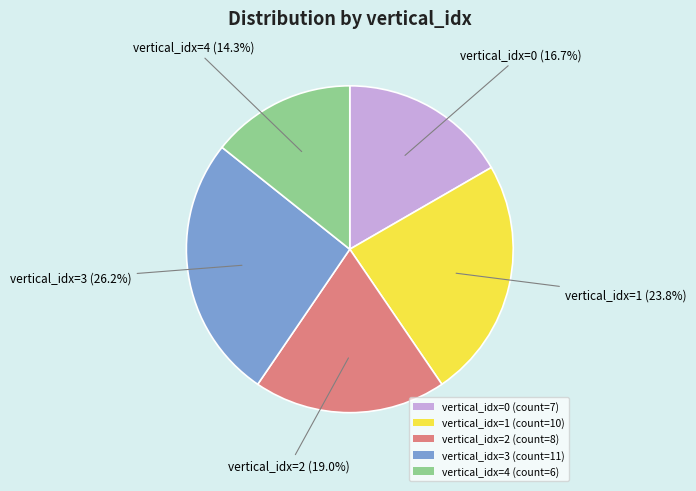

Do vertical_idx=2 (count=8) and vertical_idx=1 (count=10) together represent more than half of the pie?

No